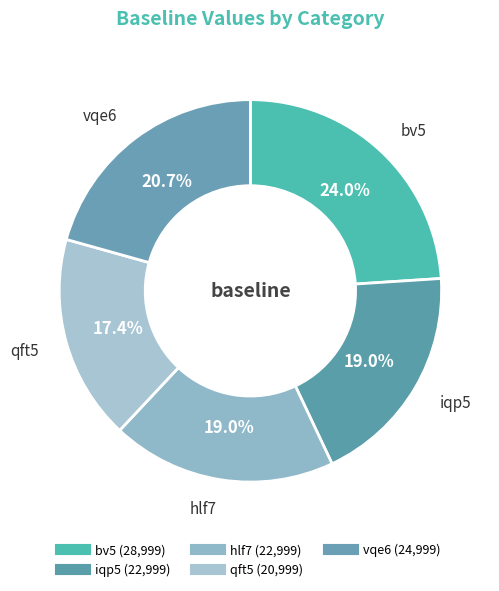

How many segments does this pie chart have?

5